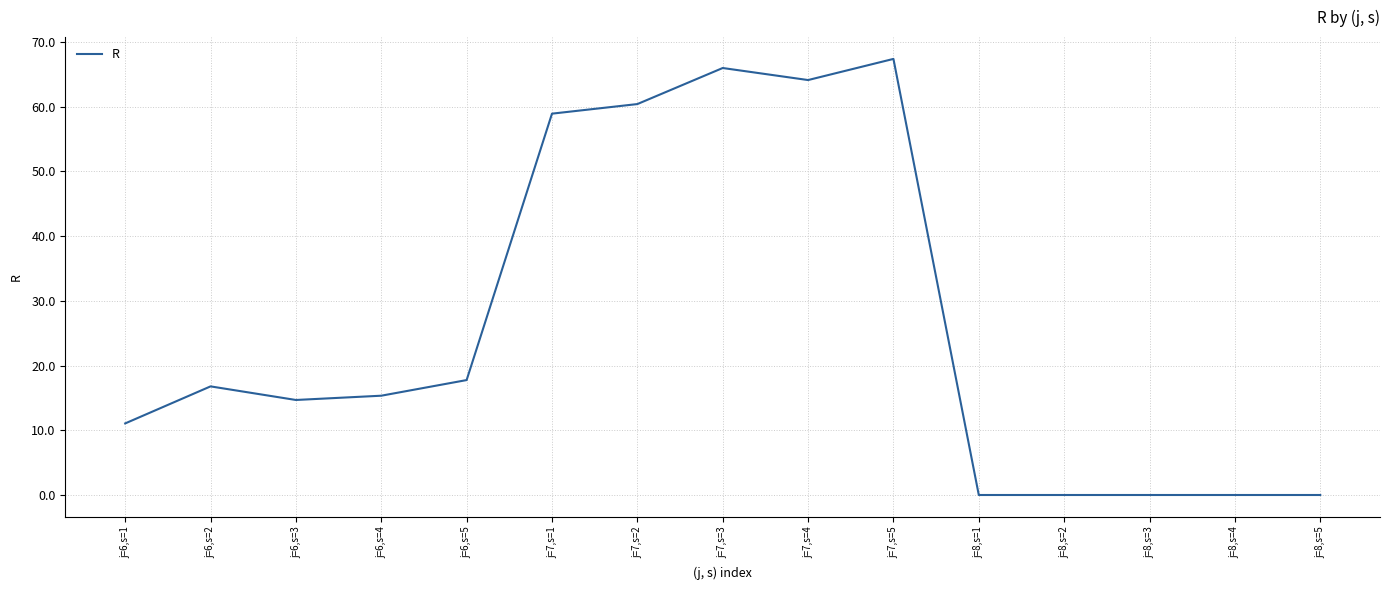

What position from the left is j=8,s=5?

15